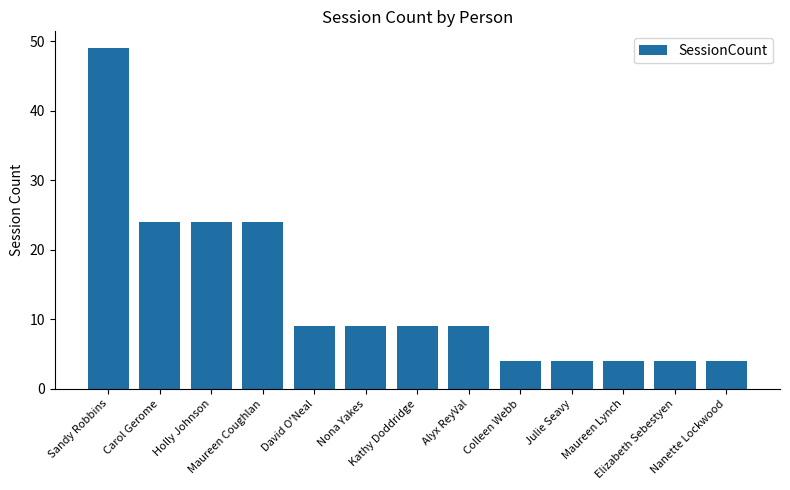

What is the value of the 12th bar from the left?

4